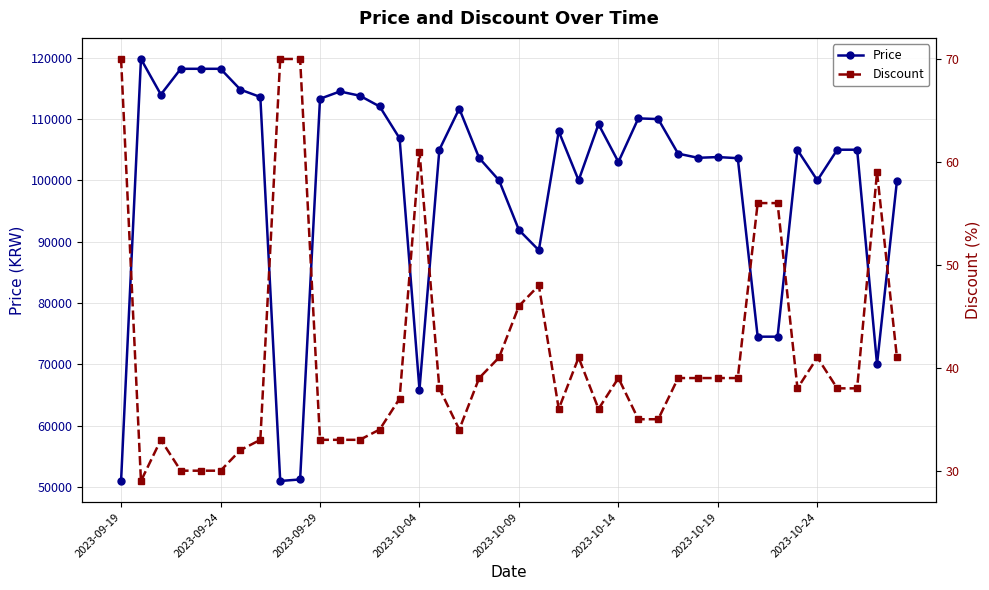

True or false: Price and Discount intersect in this chart.

False